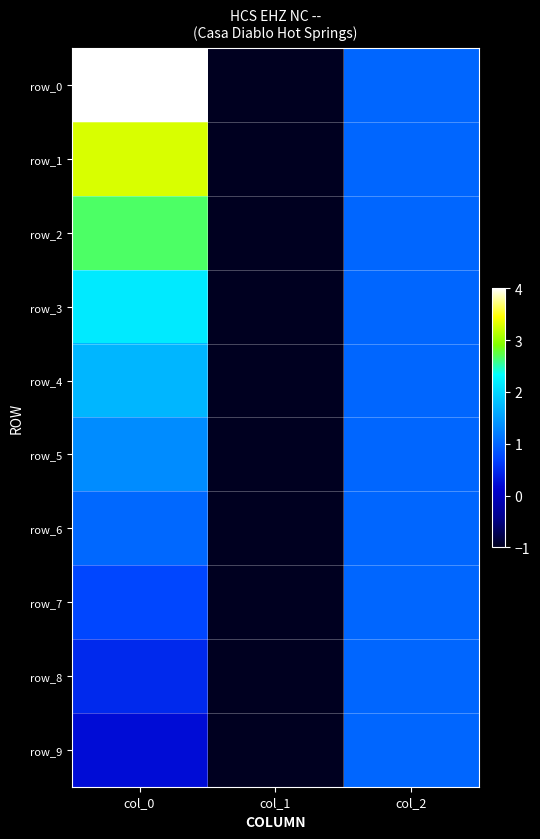

Read the row_4 value at col_0.

1.7